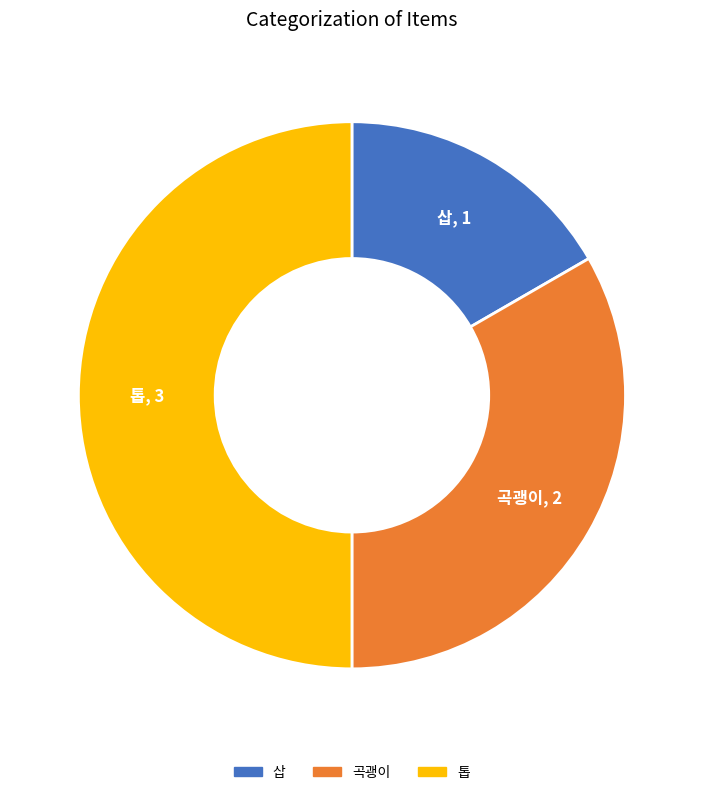

How many segments does this pie chart have?

3